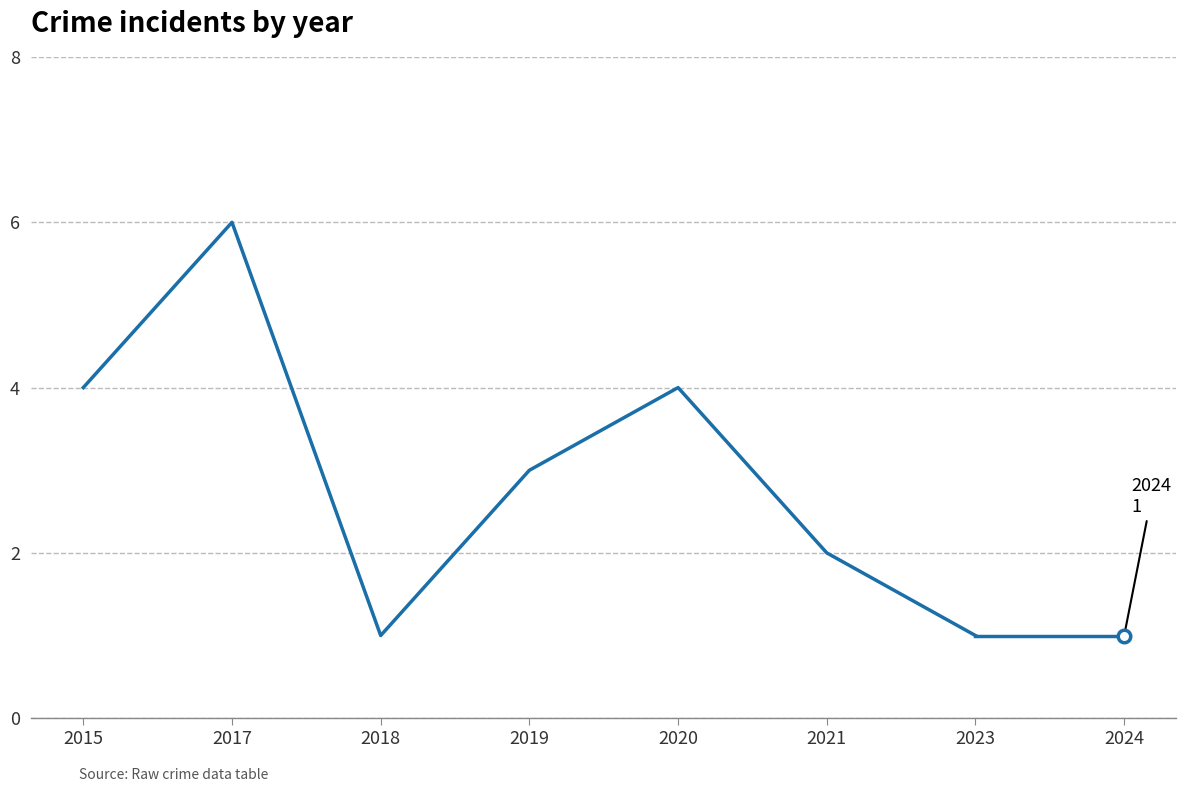

True or false: the data has more than 0 interior local peaks.

True